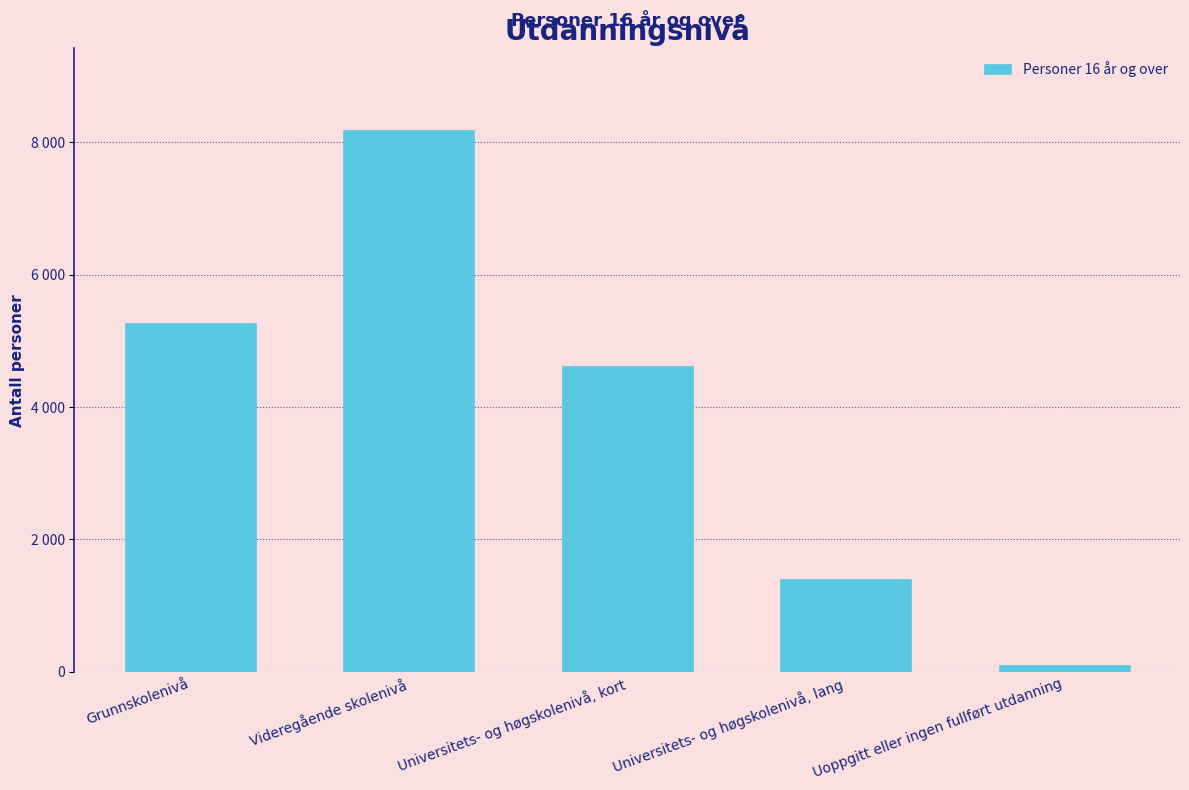

Are the bars horizontal?

No